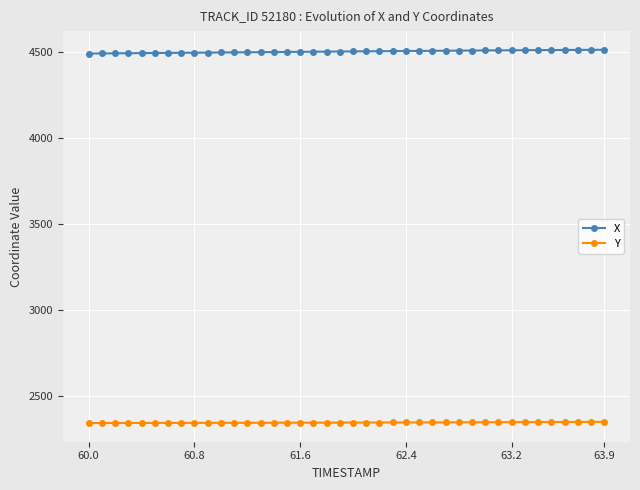

What is the difference between the maximum and minimum values in the X series?

22.0